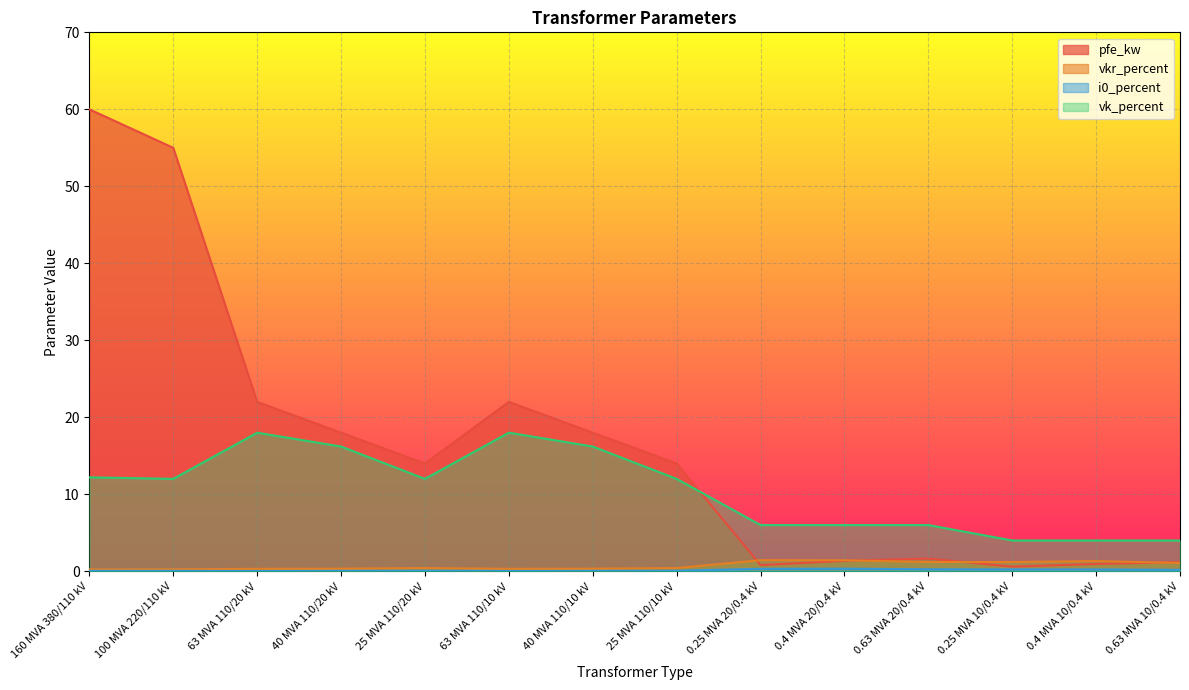

What is the label of the 13th point from the left?

0.4 MVA 10/0.4 kV